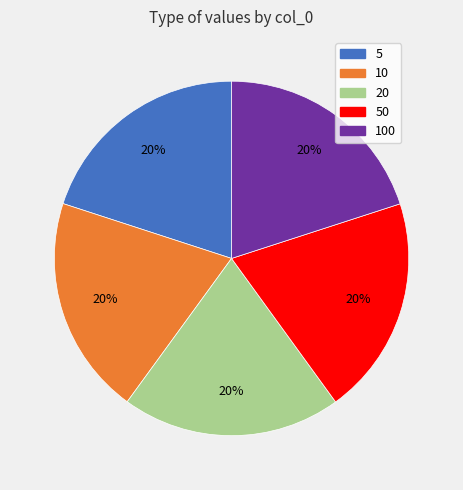

Is there a majority slice in this chart?

No